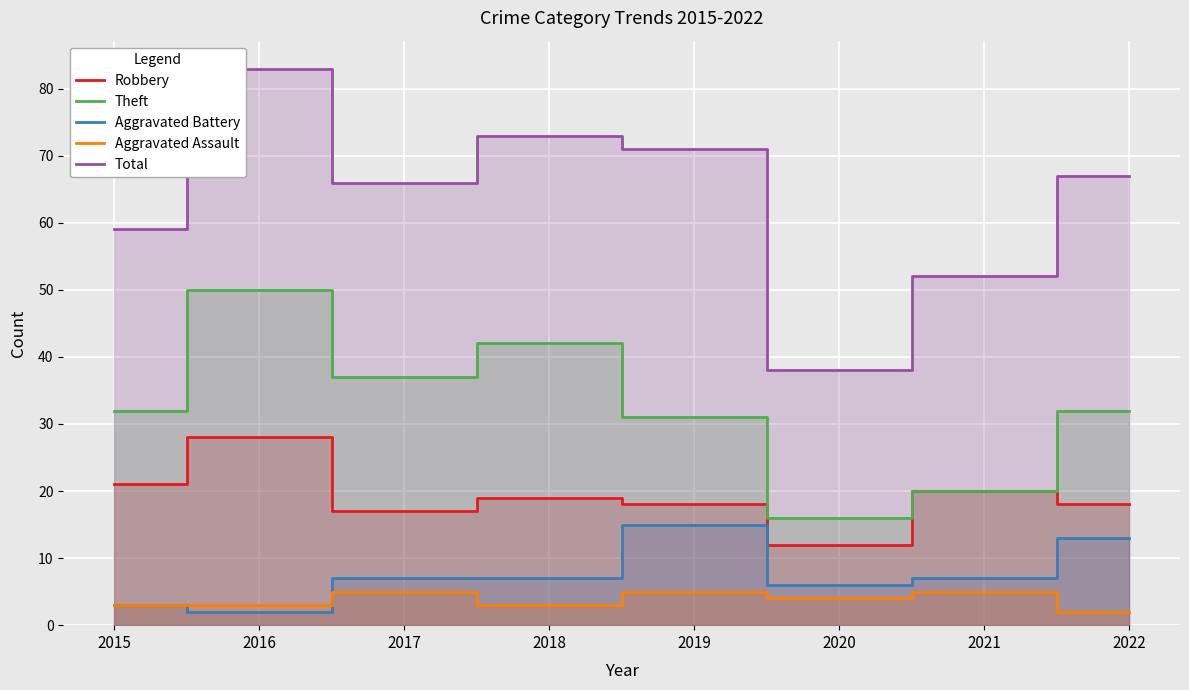

What is the value of the Aggravated Assault point at the 5th from the left?

5